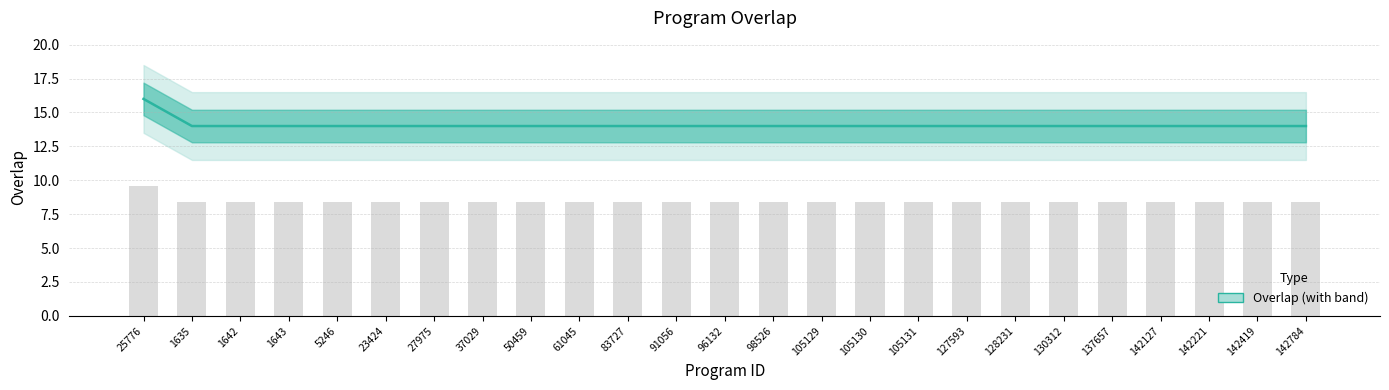

Does the chart contain any negative values?

No